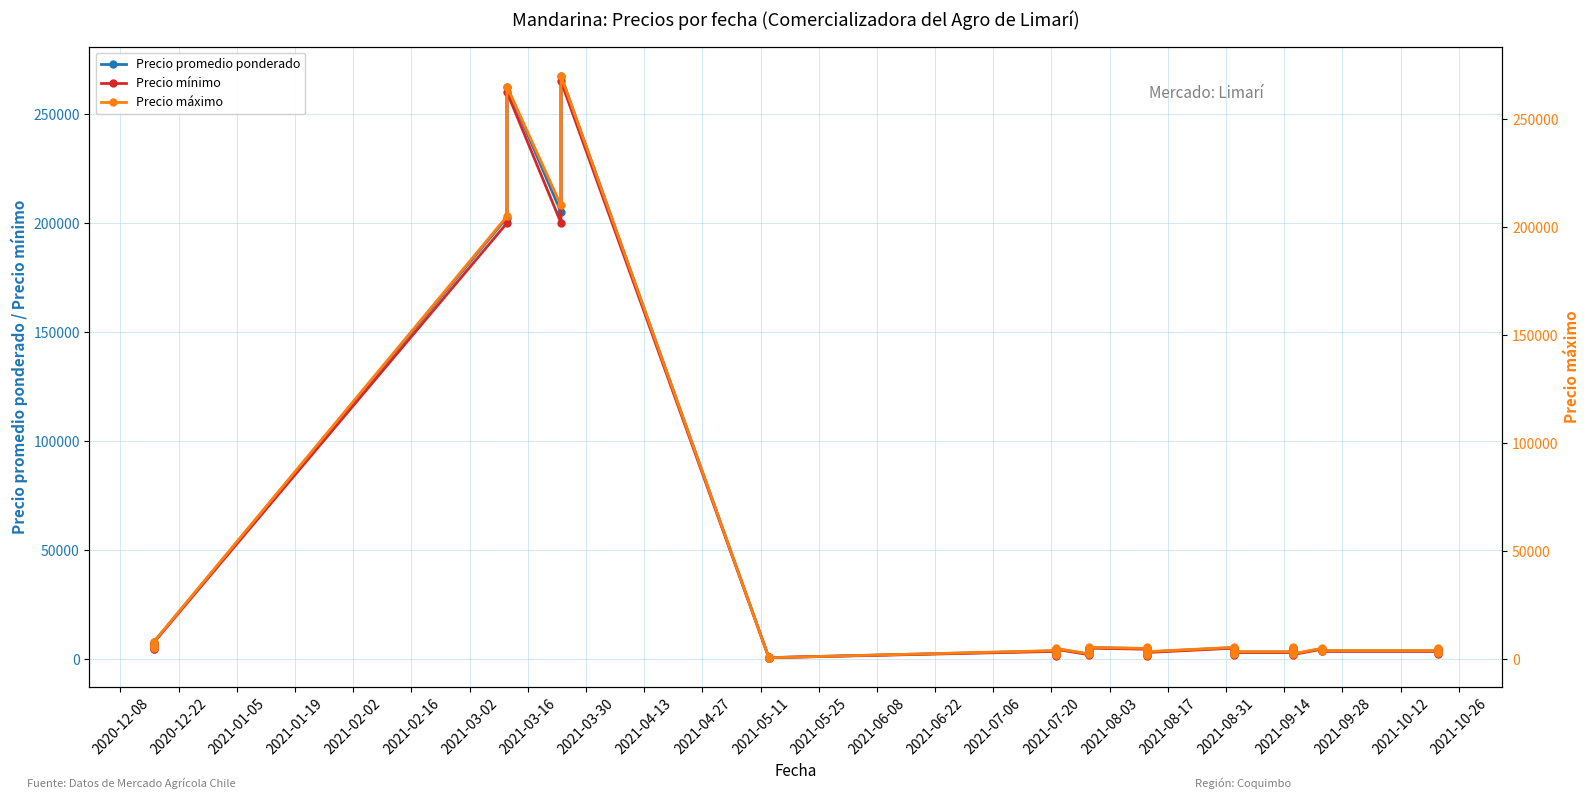

Reading left to right, what are all the values shown in this chart?

Precio promedio ponderado: 4750	5750	6750	7750	202500	262500	205000	267500	650	950	450	650	3750	2750	1750	4750	2250	3250	4250	5250	4750	1750	2750	3750	5250	4250	3250	5250	2250	4250	3250	3250	5250	4250	2250	4750	3750	3750	2750	4750
Precio mínimo: 4500	5500	6500	7500	200000	260000	200000	265000	600	900	400	600	3500	2500	1500	4500	2000	3000	4000	5000	4500	1500	2500	3500	5000	4000	3000	5000	2000	4000	3000	3000	5000	4000	2000	4500	3500	3500	2500	4500
Precio máximo: 5000	6000	7000	8000	205000	265000	210000	270000	700	1000	500	700	4000	3000	2000	5000	2500	3500	4500	5500	5000	2000	3000	4000	5500	4500	3500	5500	2500	4500	3500	3500	5500	4500	2500	5000	4000	4000	3000	5000